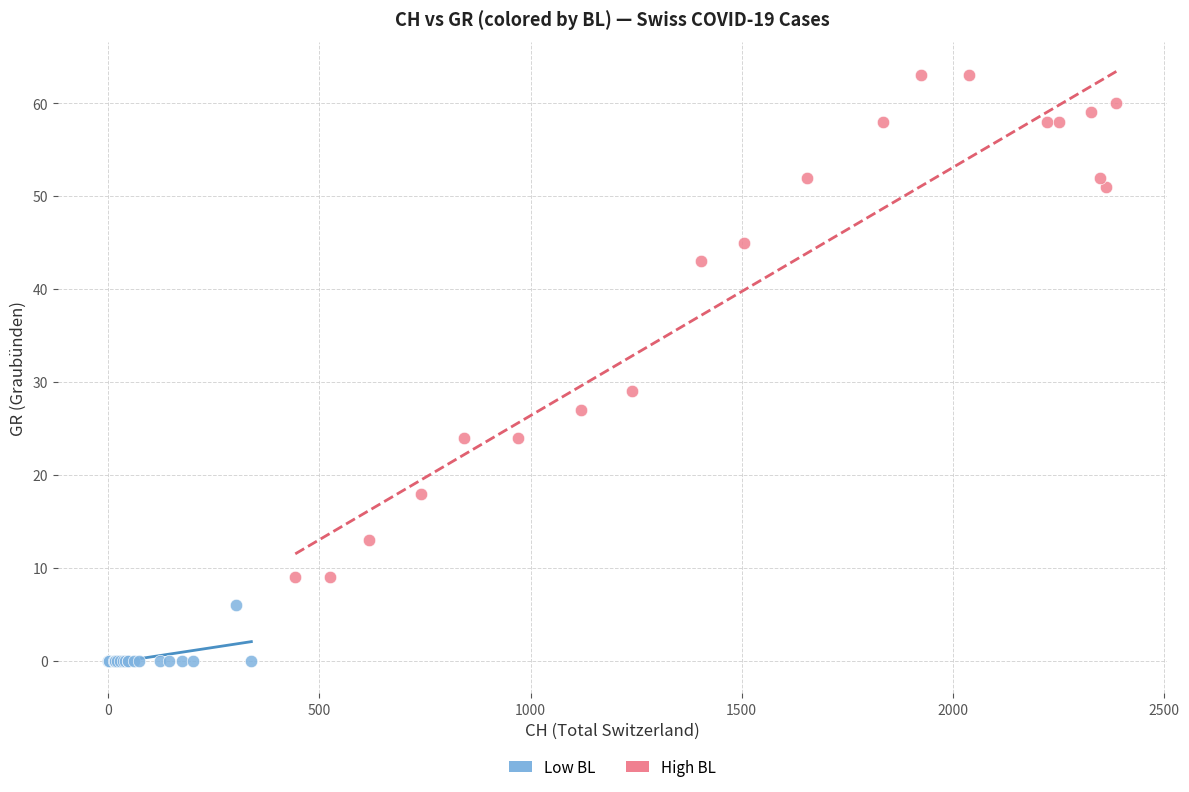

What are all the series names shown in the legend?

Low BL, High BL